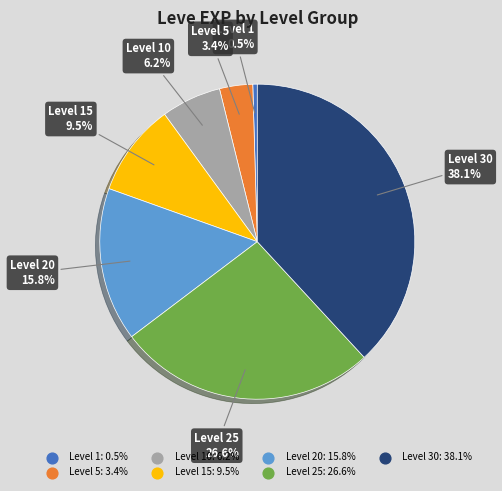

Does any single category account for the majority?

No